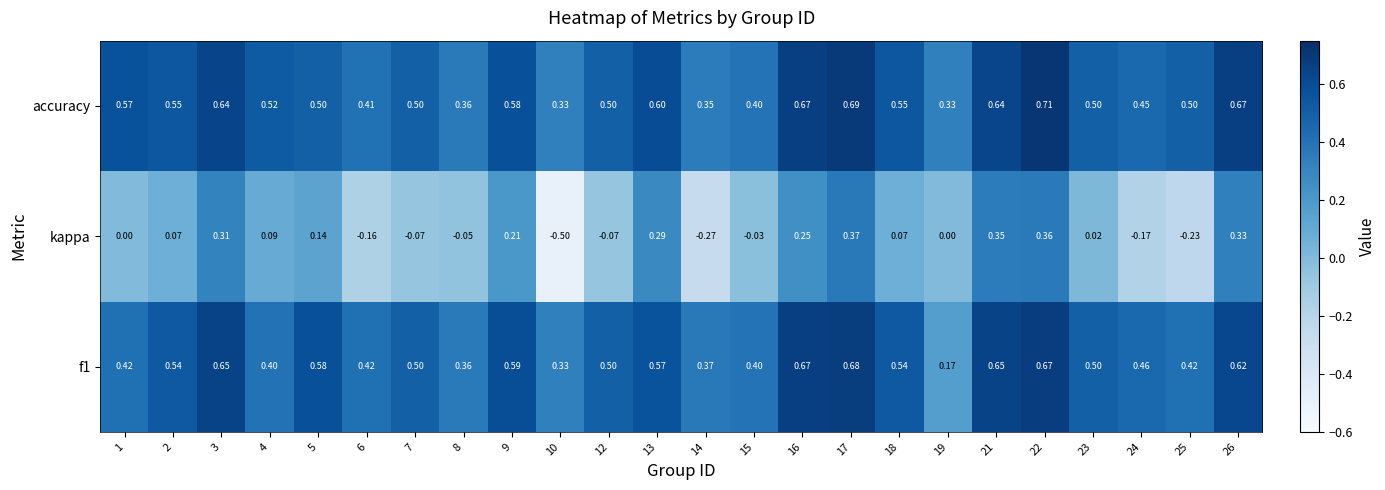

Which series has the widest spread of values?

kappa